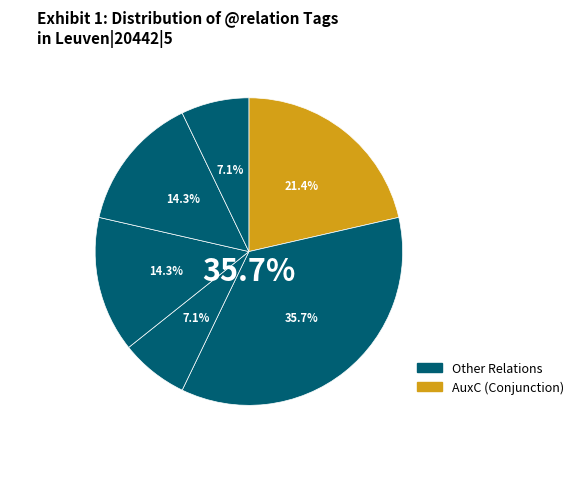

How many segments does this pie chart have?

6